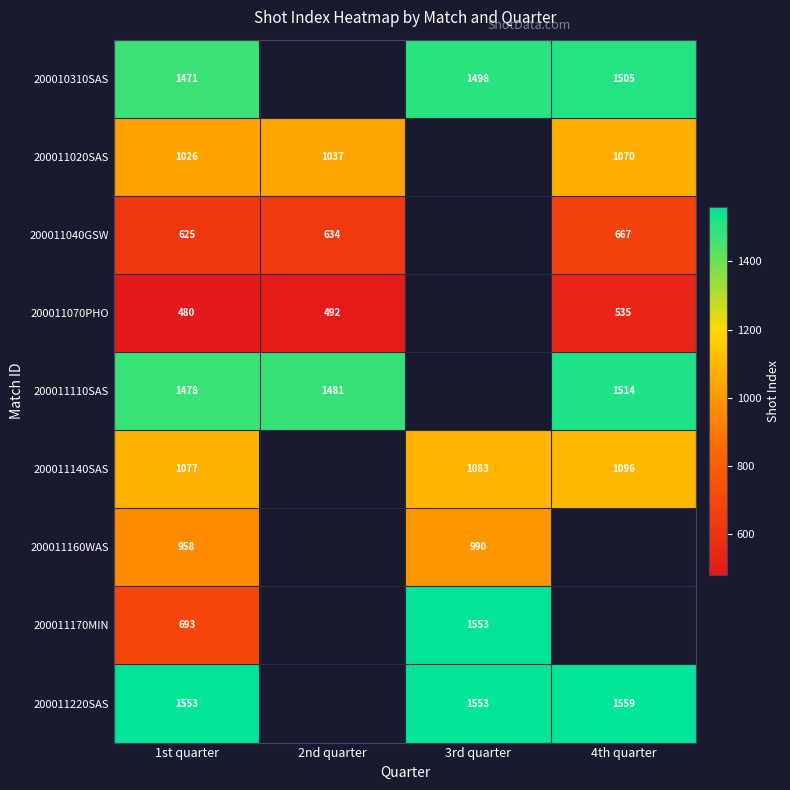

True or false: 200011020SAS has a value of 403.0 at 1st quarter.

False